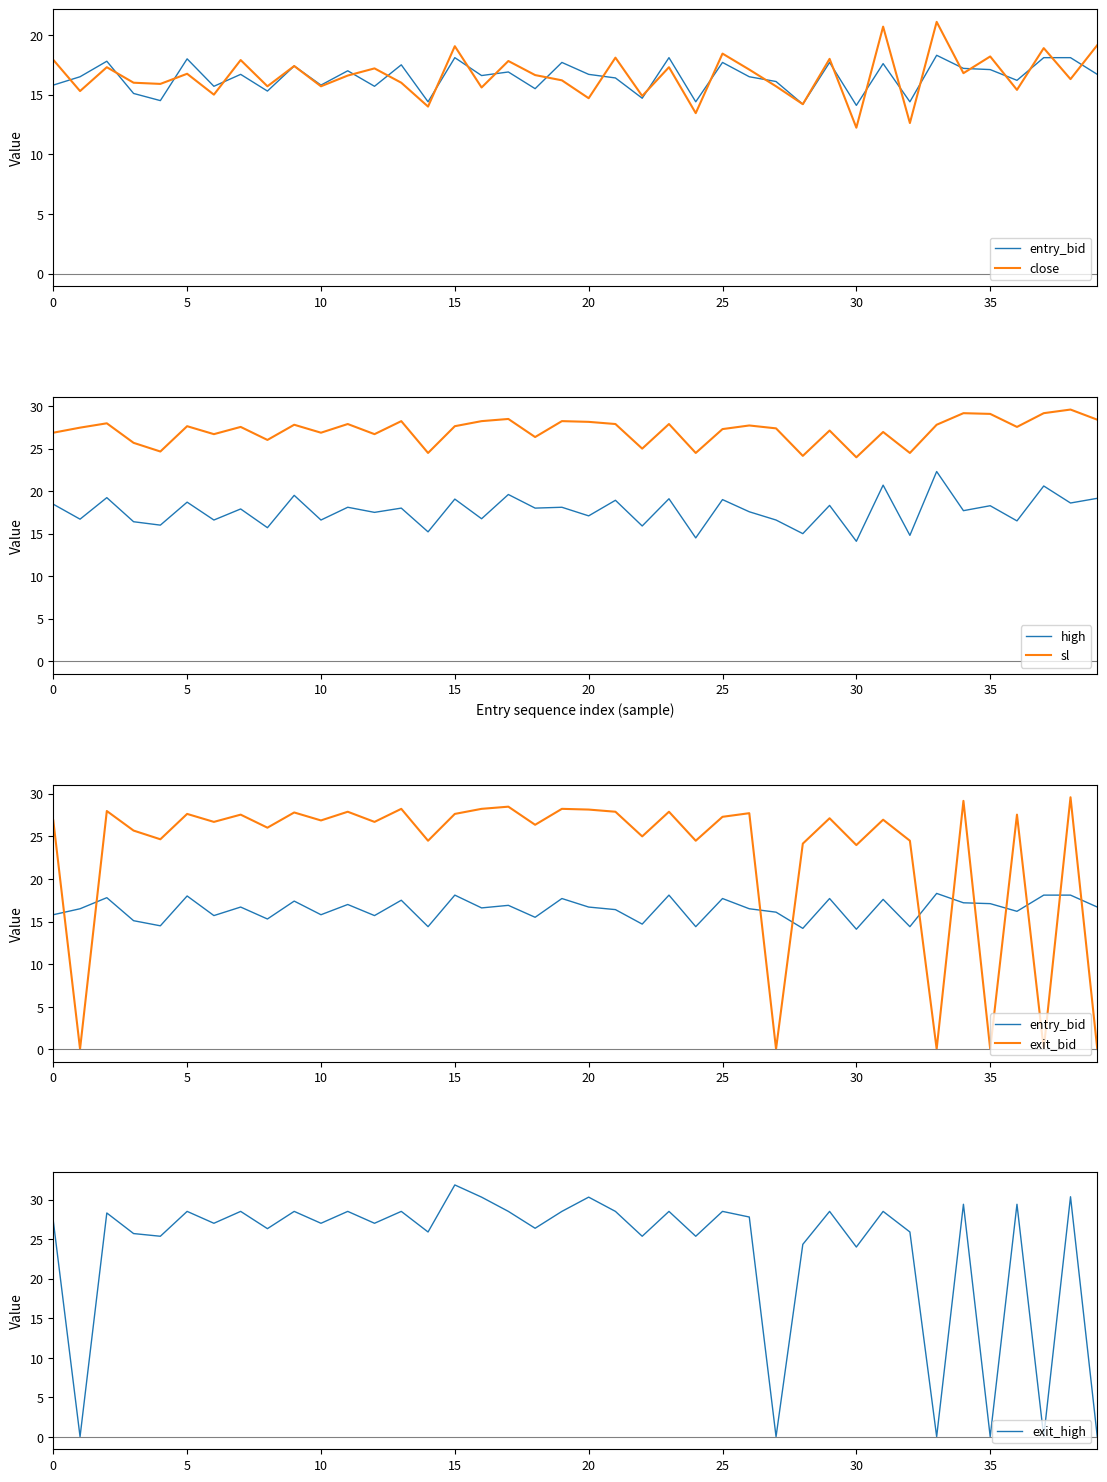

How many data points does each series have?

40